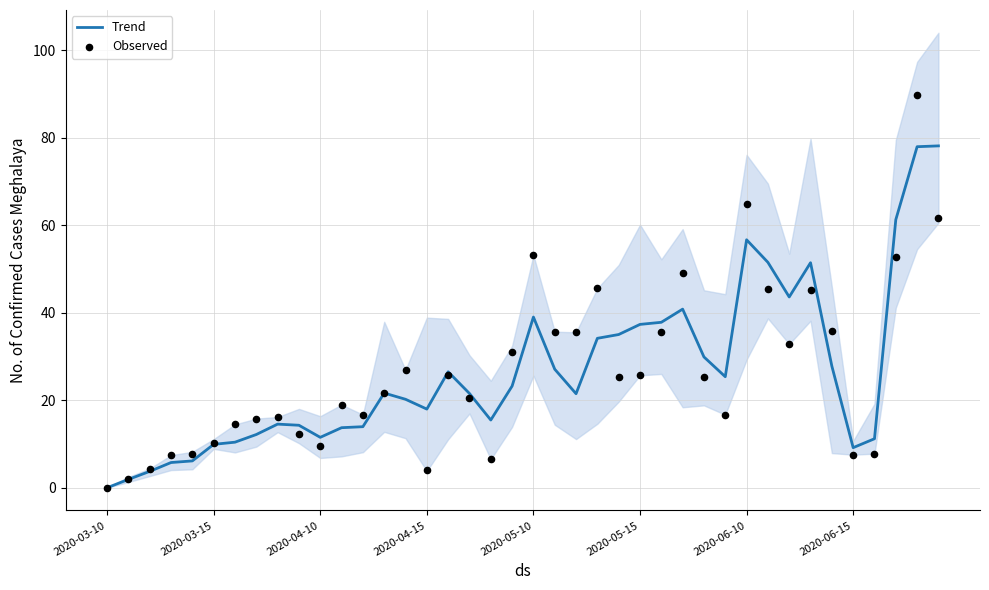

Which series has the largest total across all categories?

Observed